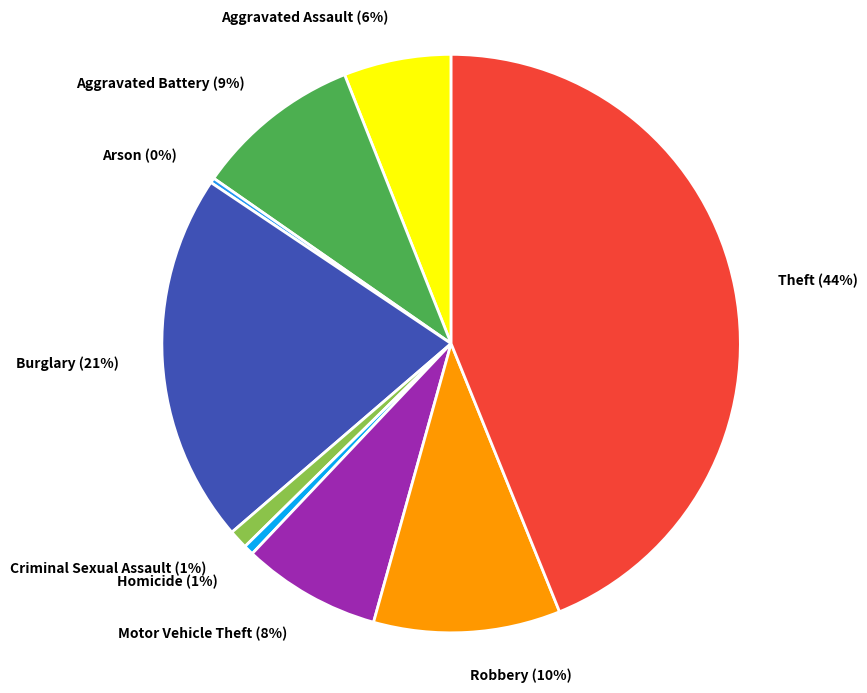

Is there a majority slice in this chart?

No